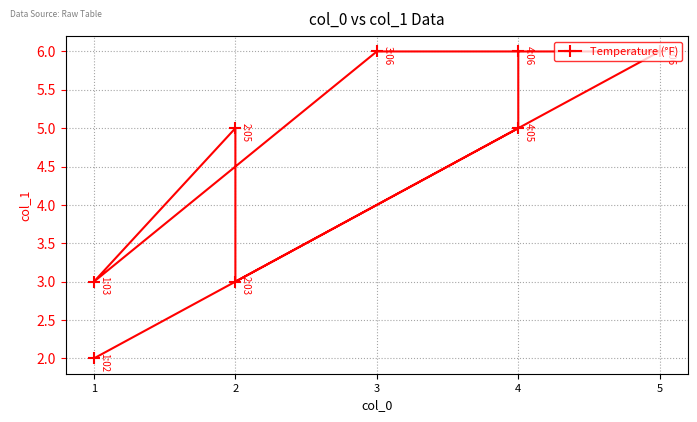

What is the greatest value displayed?

6